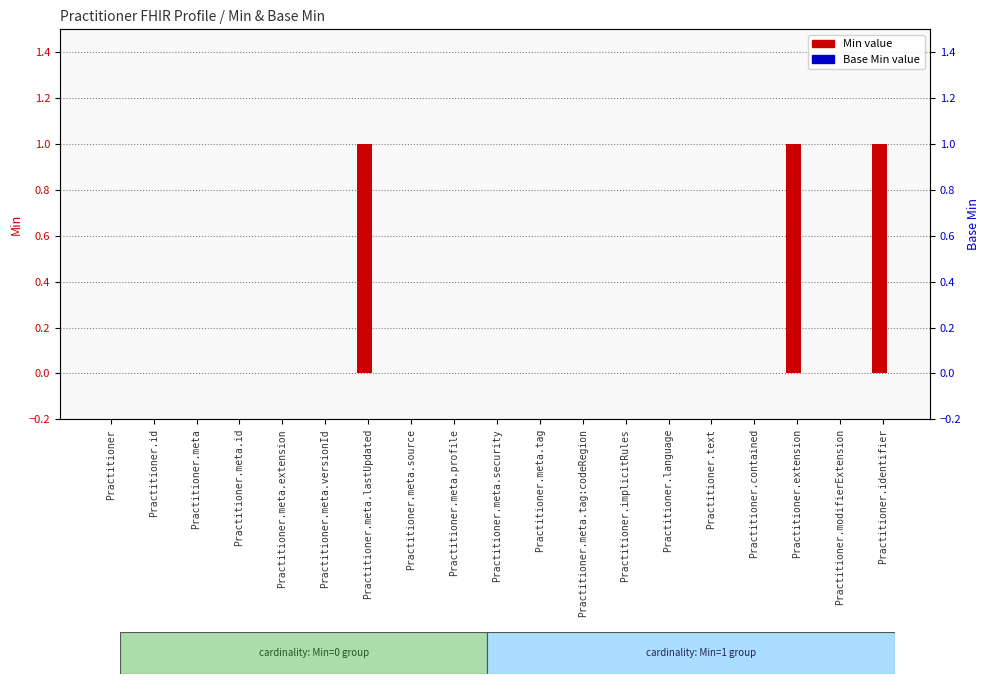

Reading left to right, what are all the values shown in this chart?

Min: 0	0	0	0	0	0	1	0	0	0	0	0	0	0	0	0	1	0	1
Base Min: 0	0	0	0	0	0	0	0	0	0	0	0	0	0	0	0	0	0	0